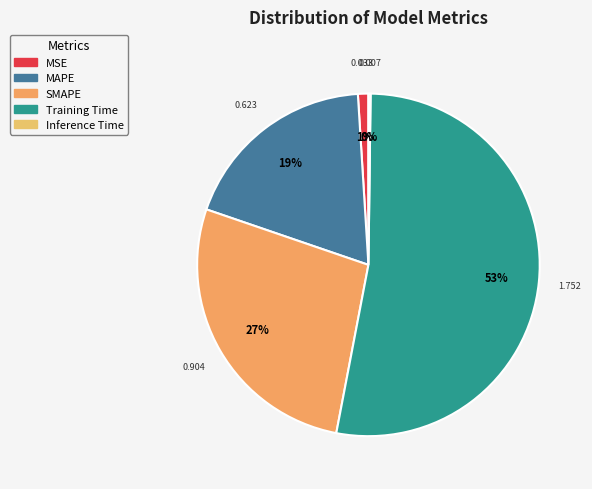

Count the number of slices in the pie.

5